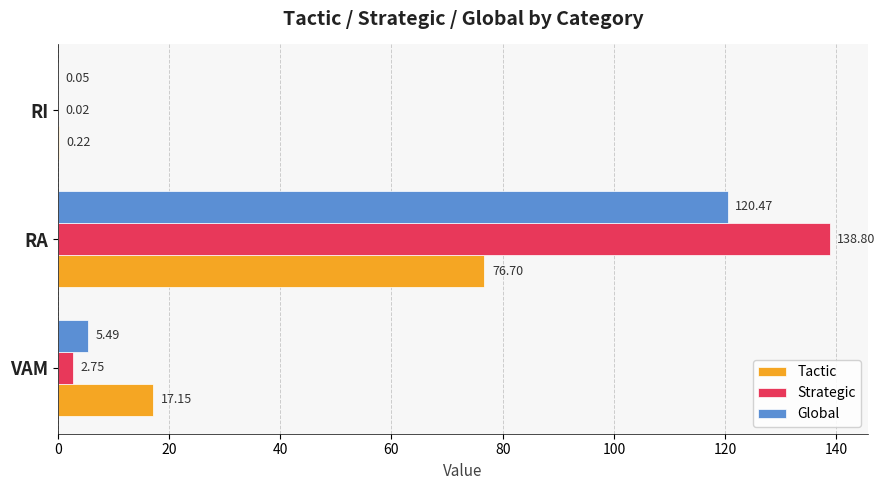

Is the value of Tactic at RI greater than the value of Global at VAM?

No